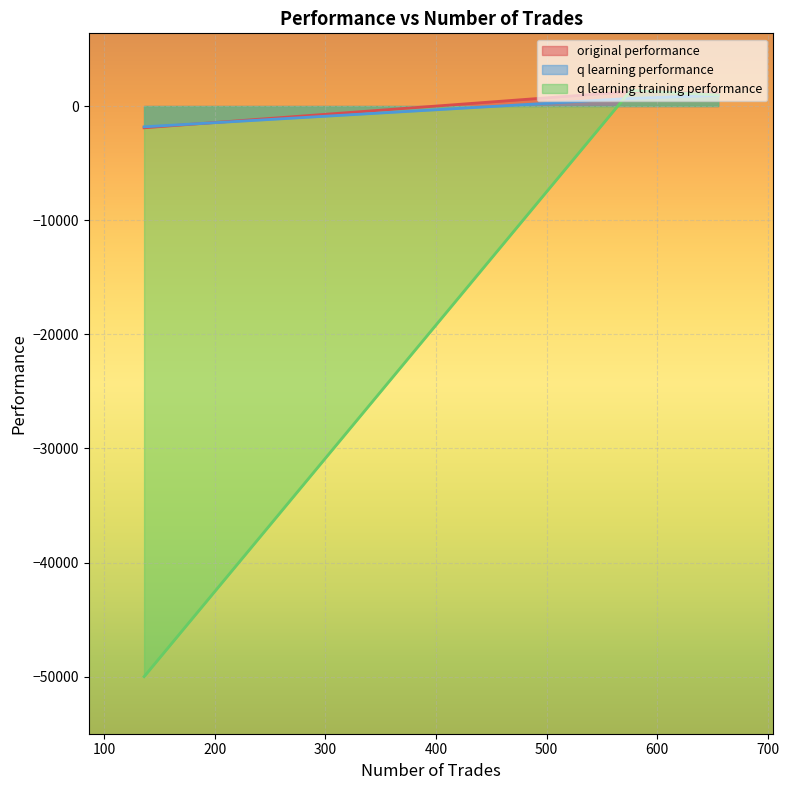

What is the difference between the maximum and minimum values in the original performance series?

3172.3